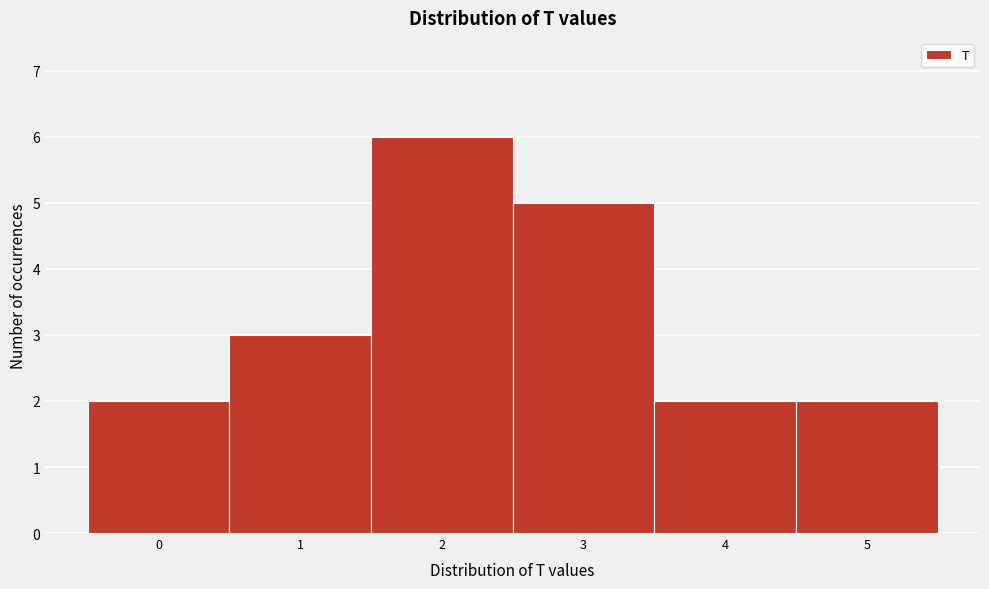

How tall is the bar that spans 3.5 to 4.5 on the x-axis? The values are not printed on the chart, so give them approximately, as read against the axis.

2